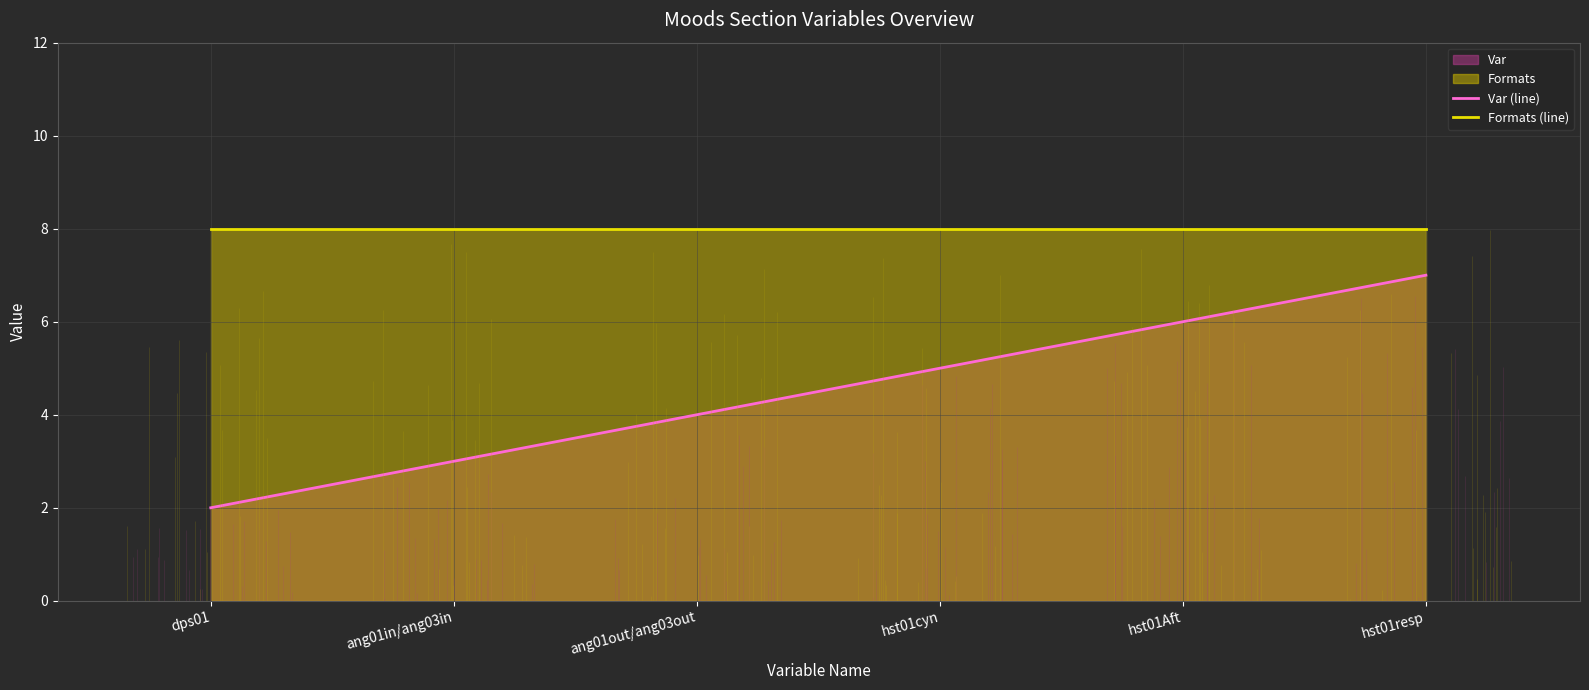

At which label does Formats (line) reach its peak?

dps01